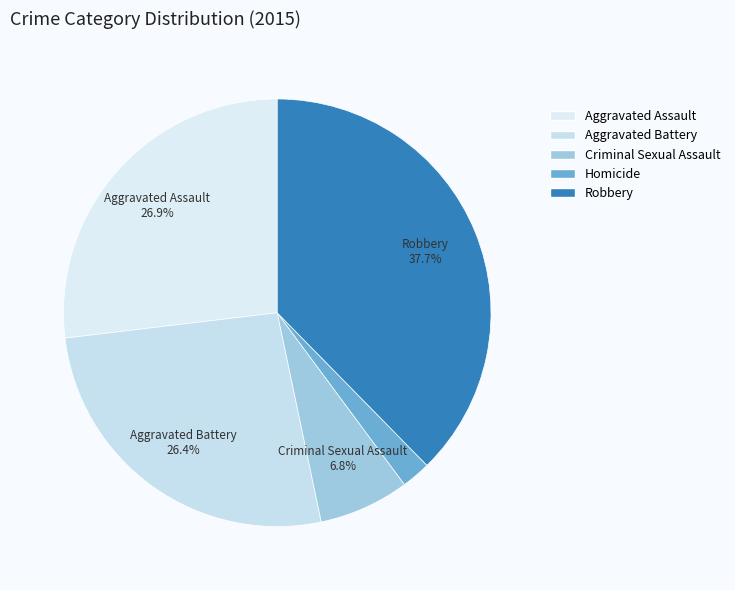

Which category has the smallest portion of the pie?

Homicide